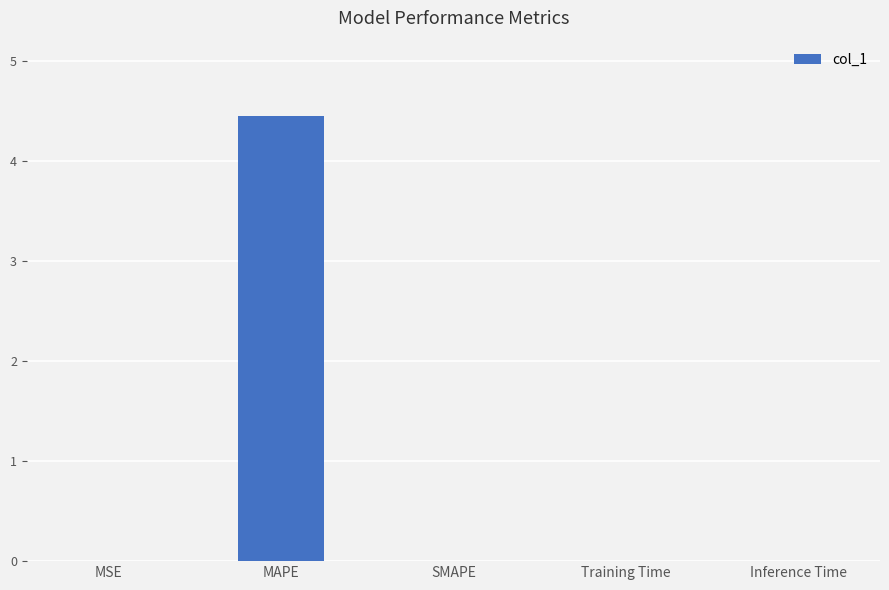

What is the change in value from MAPE to SMAPE?

-4.4